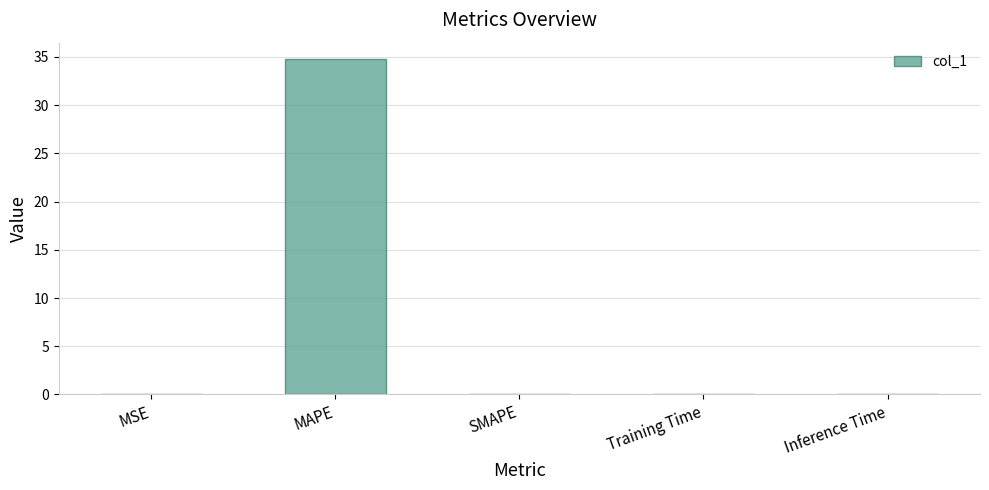

What is the greatest value displayed?

34.7